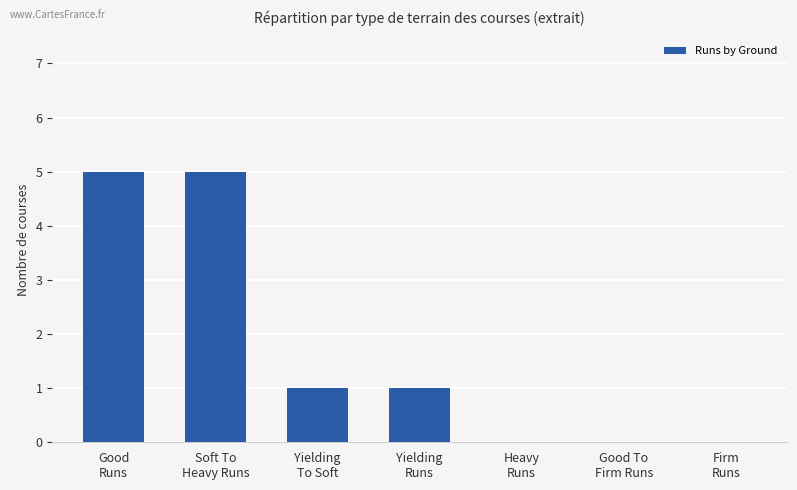

How many categories are shown in the chart?

7